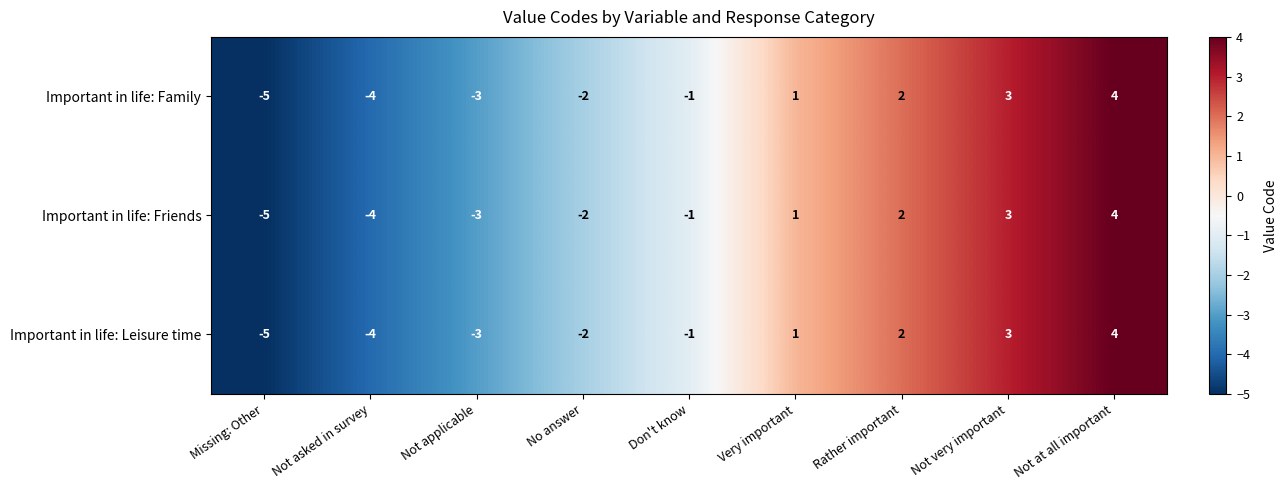

What is the difference between the maximum and minimum values in the Important in life: Friends series?

9